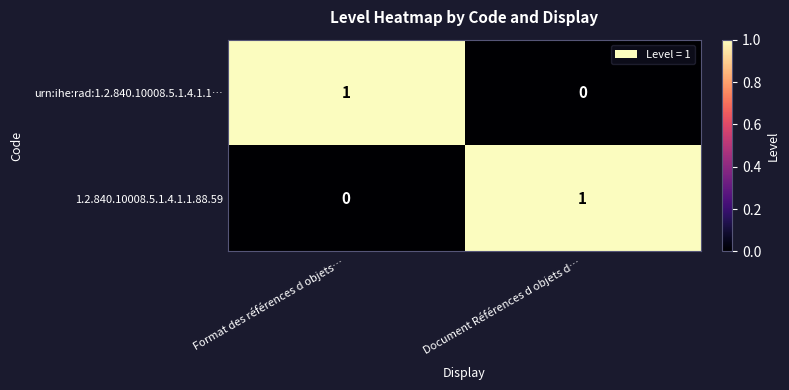

The urn:ihe:rad:1.2.840.10008.5.1.4.1.1… series shows 0 at Document Références d objets d…. True or false?

True